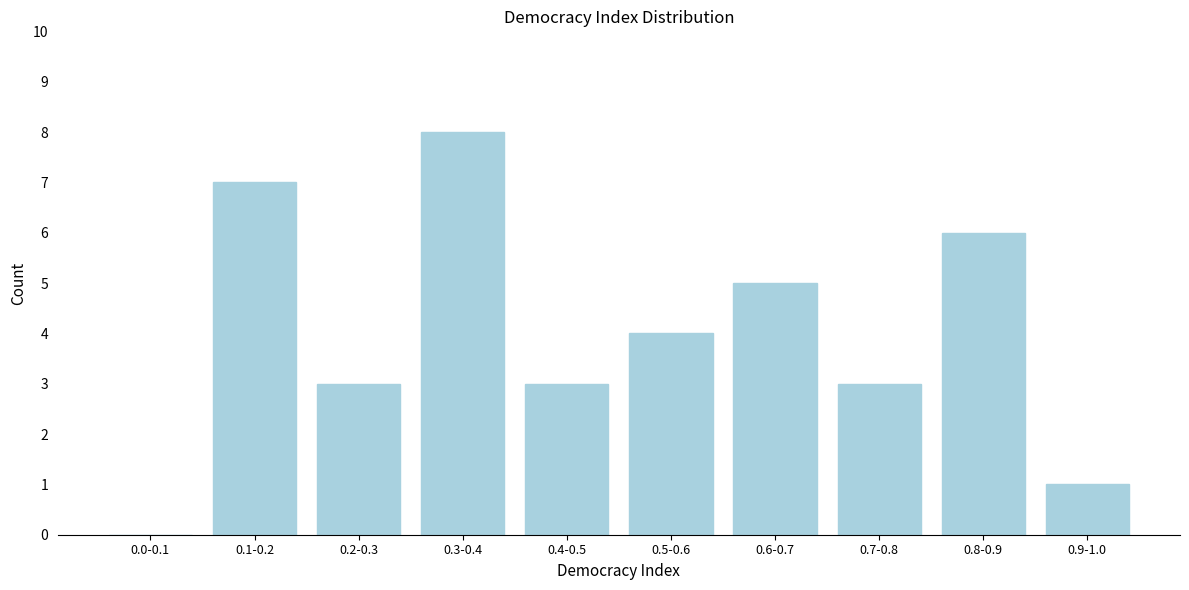

Reading right to left, list all the values displayed in this chart.

0.9-1.0=1	0.8-0.9=6	0.7-0.8=3	0.6-0.7=5	0.5-0.6=4	0.4-0.5=3	0.3-0.4=8	0.2-0.3=3	0.1-0.2=7	0.0-0.1=0